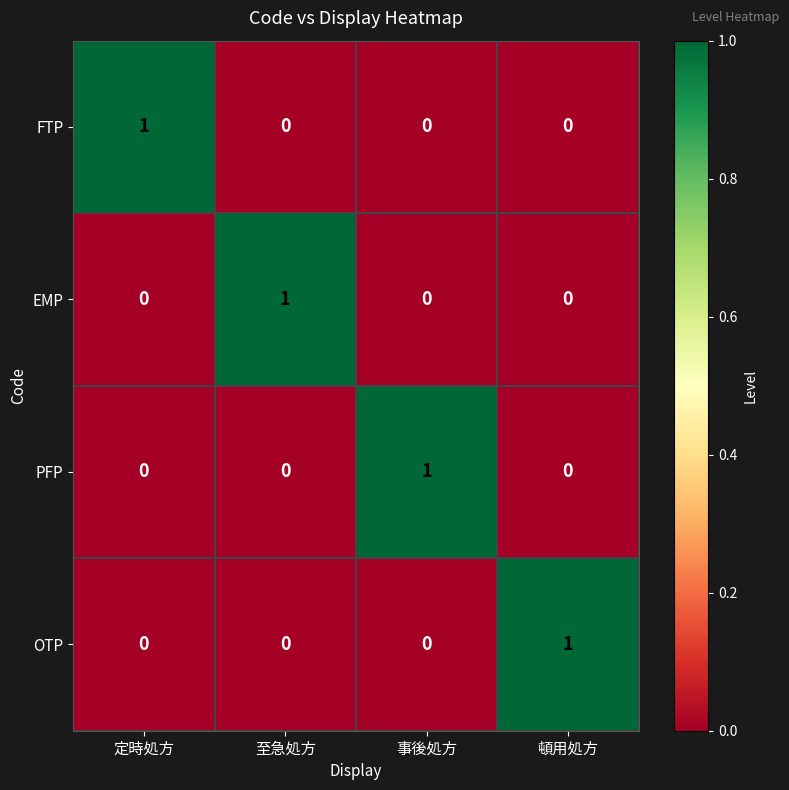

The value of EMP at 頓用処方 is 0. True or false?

True